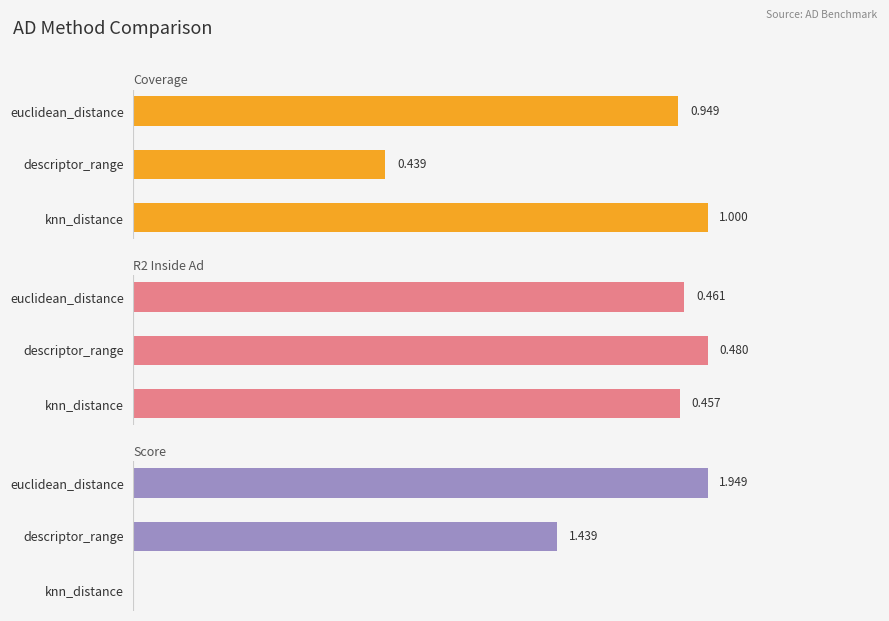

At which category does the chart reach its minimum across all series?

knn_distance